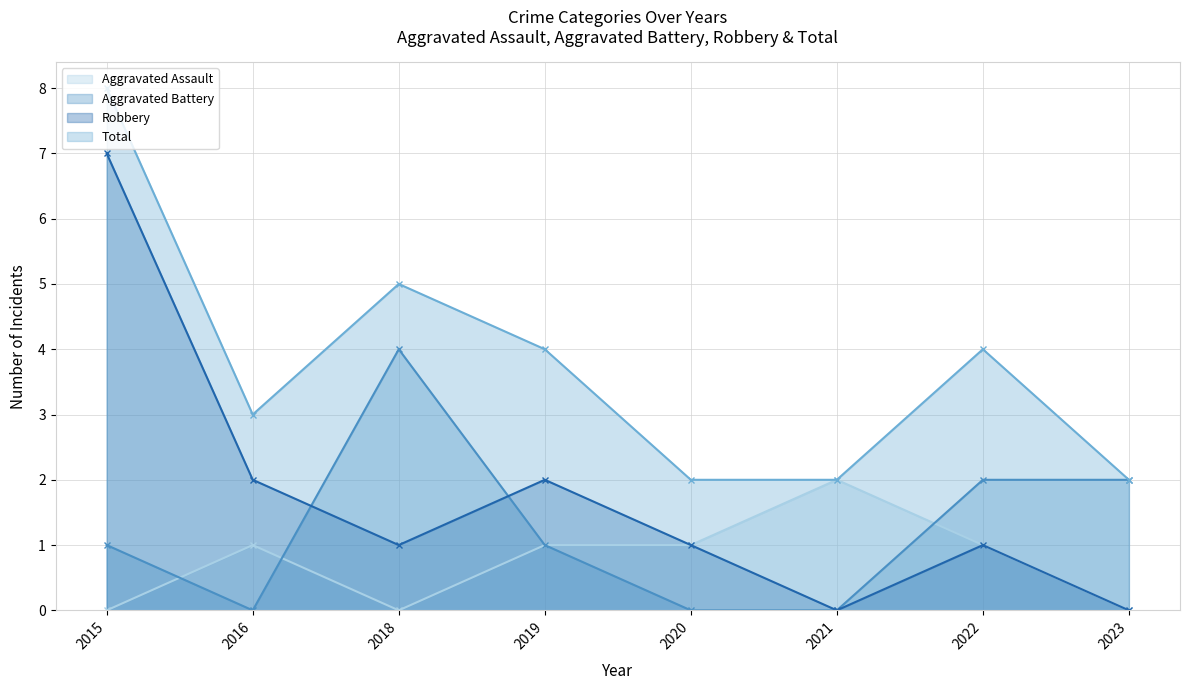

How many Robbery values are between 1 and 2?

5